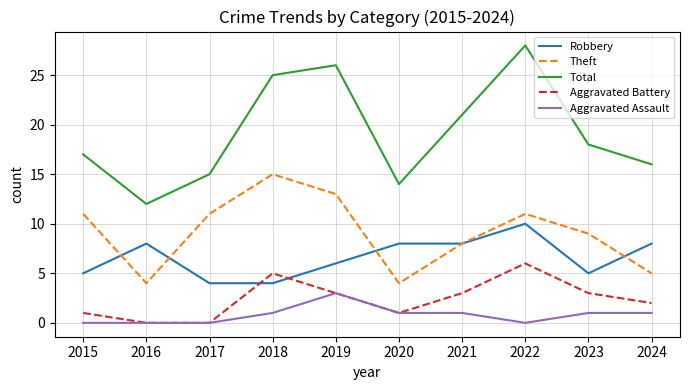

Does the chart have visible grid lines?

Yes